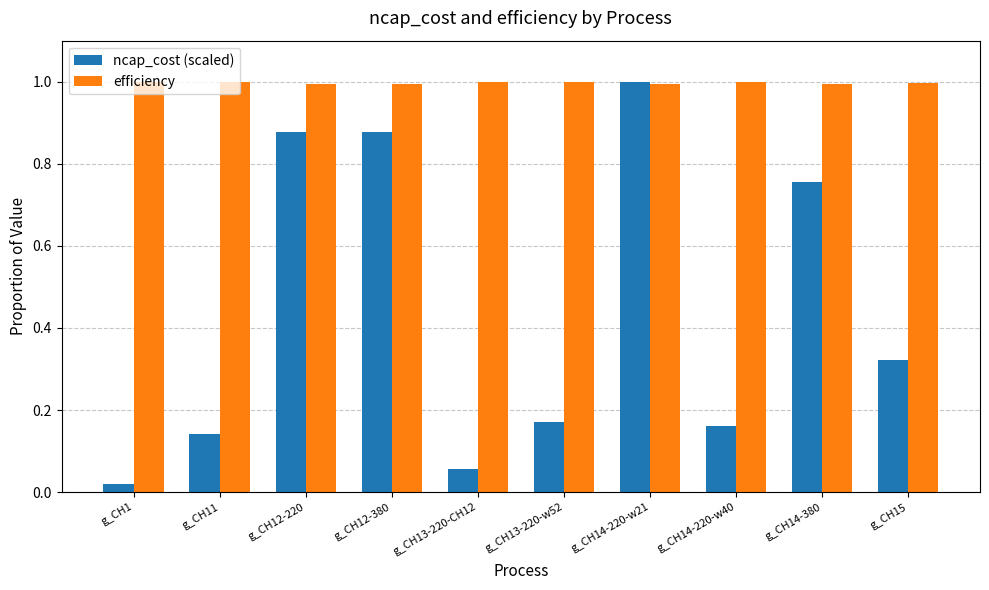

Is the value of ncap_cost (scaled) at g_CH1 greater than the value of efficiency at g_CH14-220-w40?

No